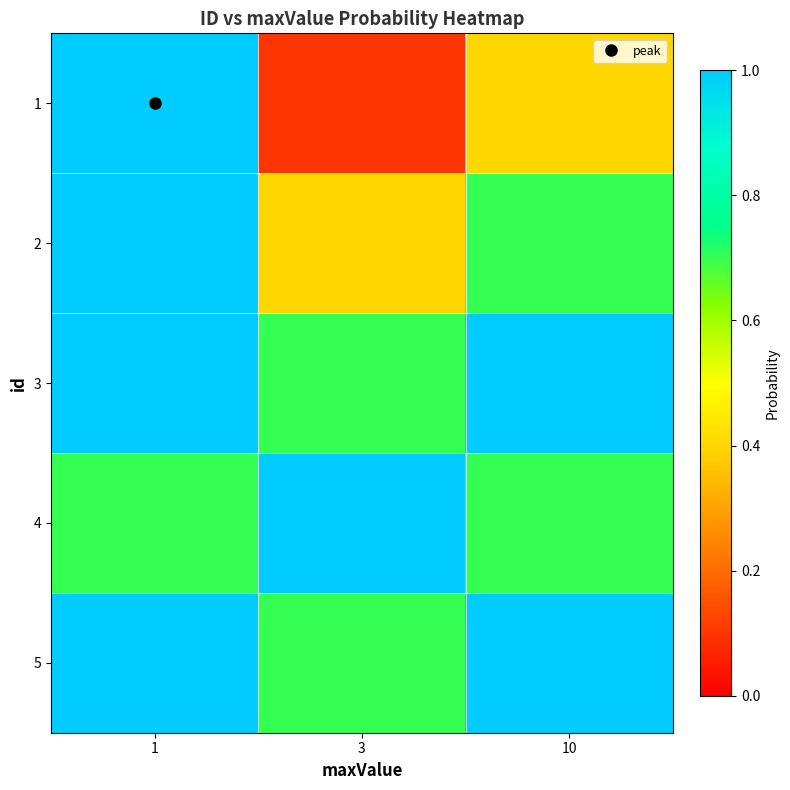

List the series in order of their peak value, lowest first.

1, 2, 3, 4, 5